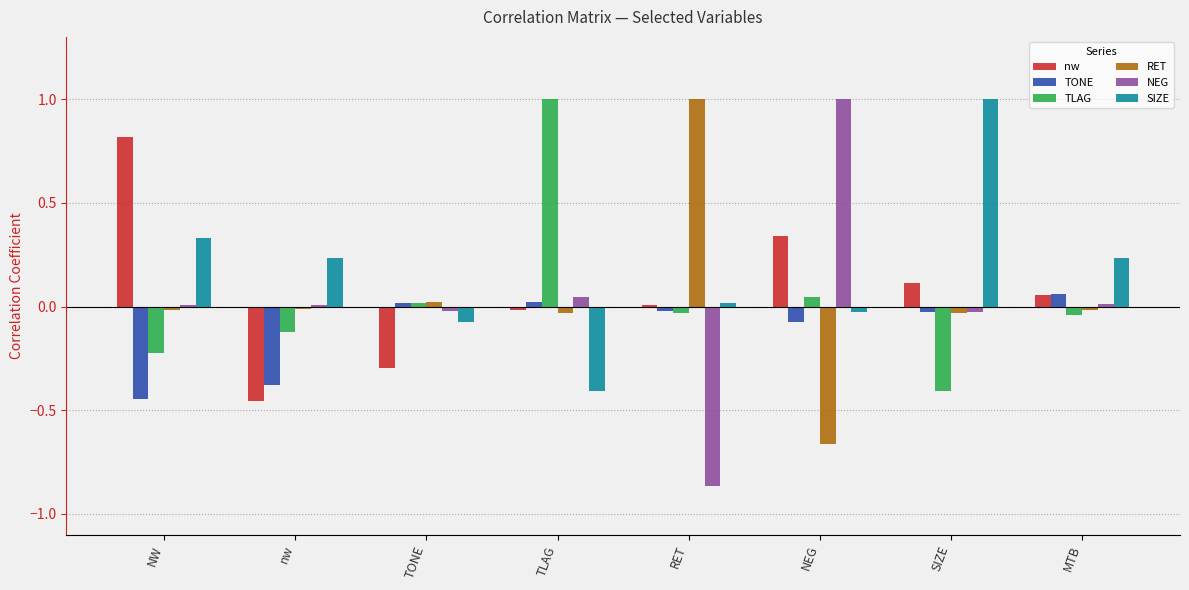

How many distinct data groups are displayed?

6